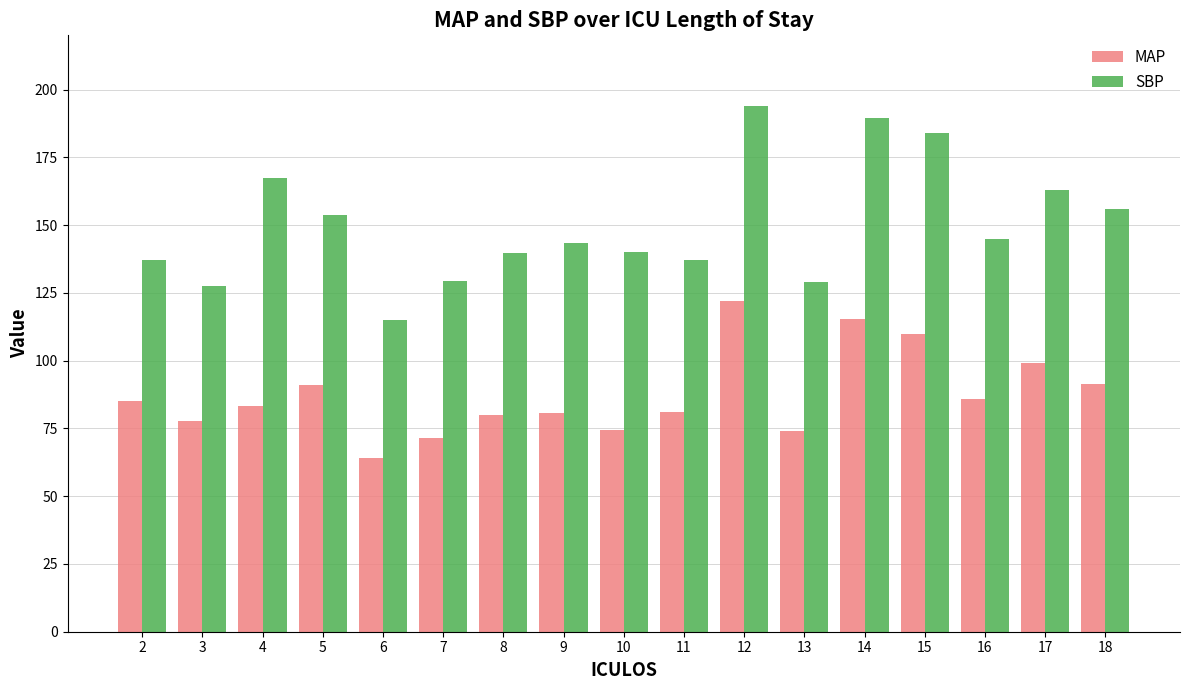

How many bars are there in total?

34